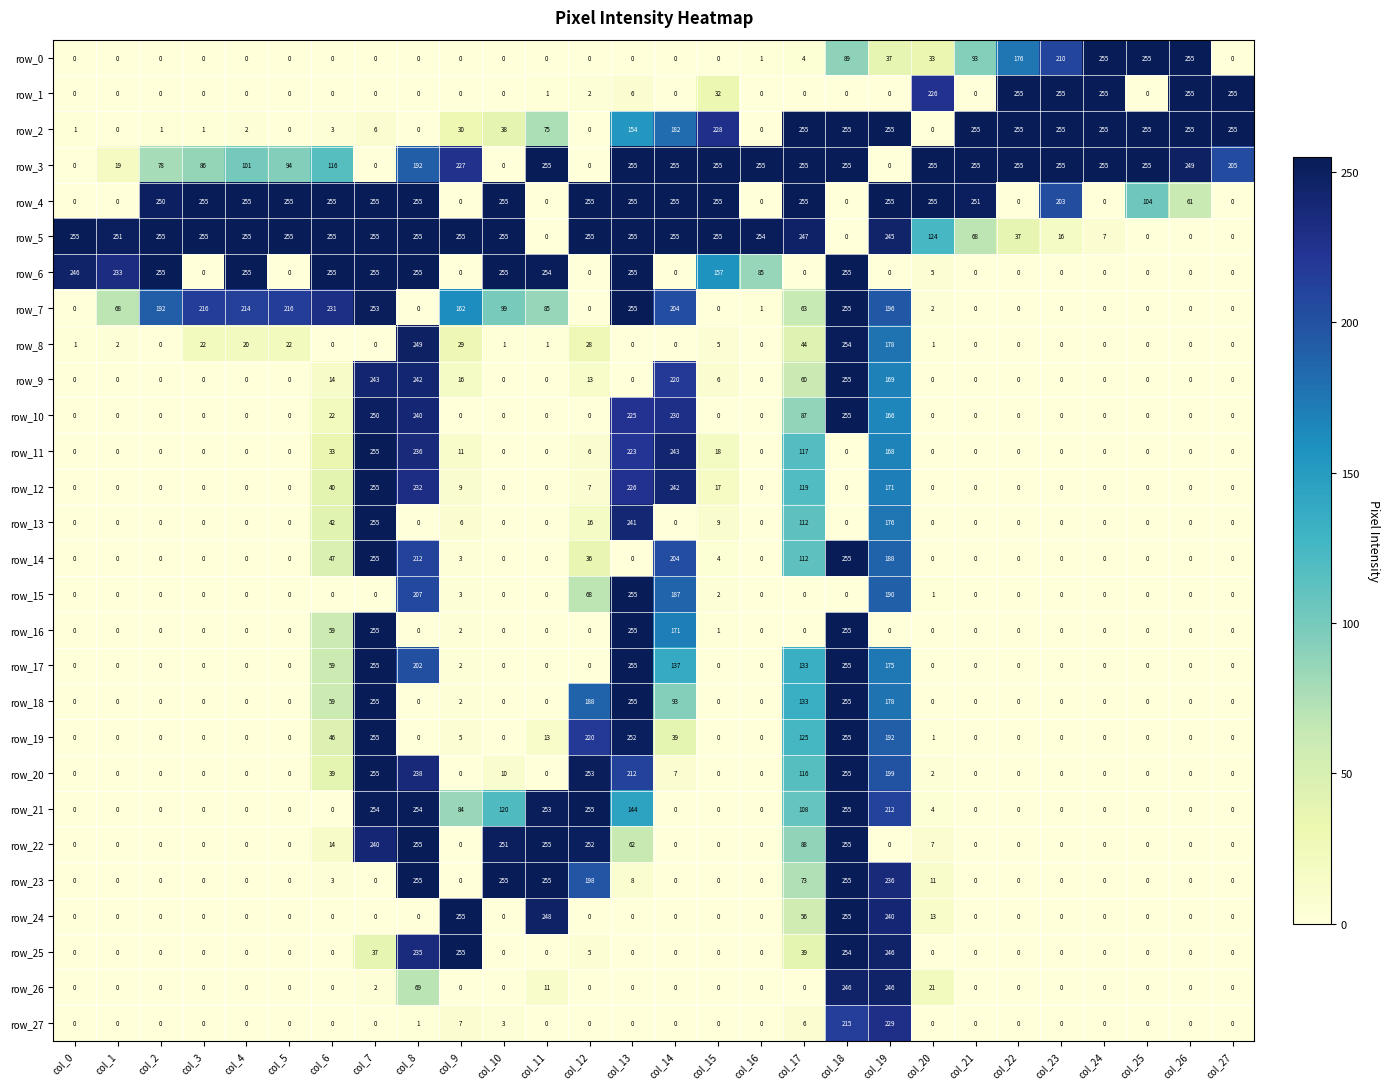

What is the spread (max minus min) of values at col_19?

255